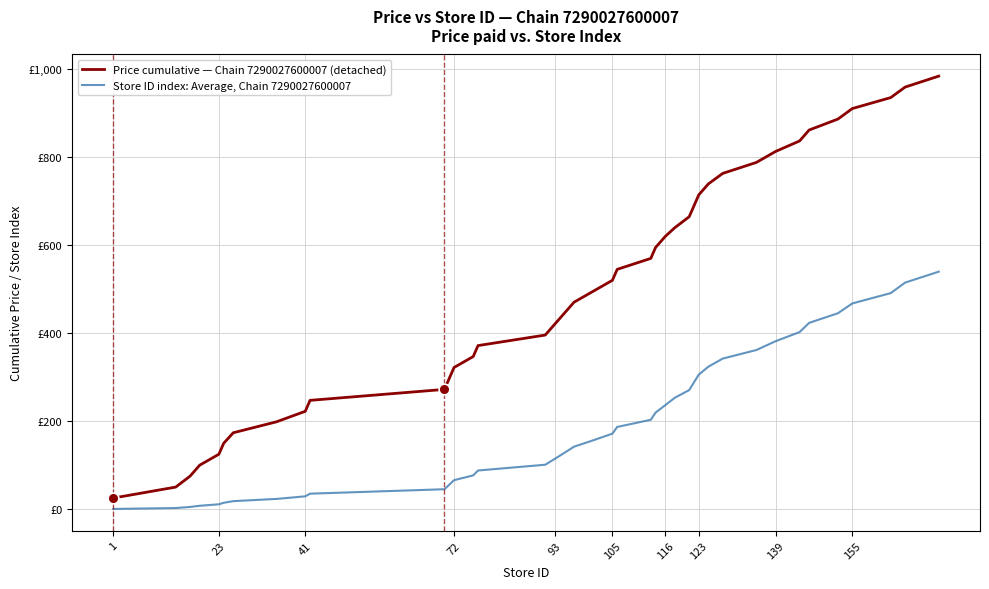

What are all the series names shown in the legend?

Price cumulative — Chain 7290027600007 (detached), Store ID index: Average, Chain 7290027600007